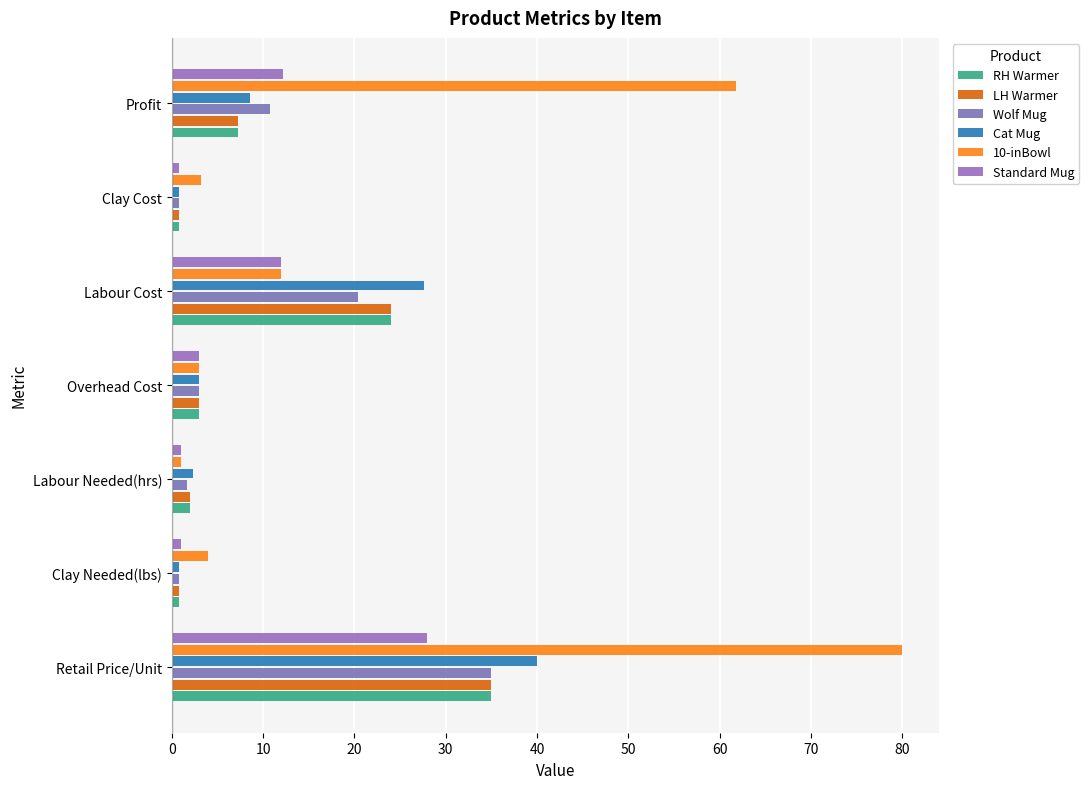

What is the value of the 10-inBowl bar at the 3rd from the left?

1.0